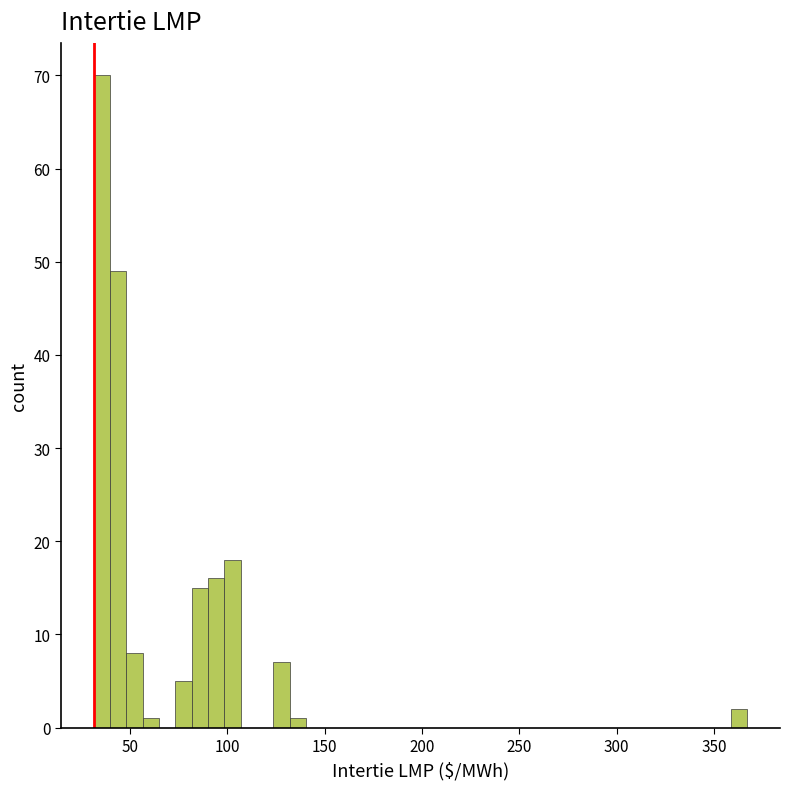

Read against the x-axis, roughly where is the centre of the tallest bar?

35